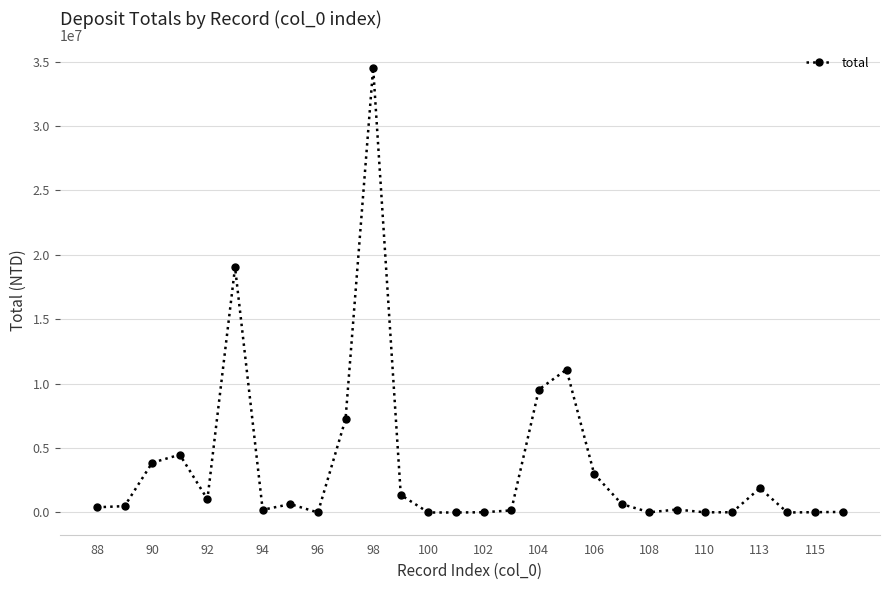

What is the difference between the second highest and minimum values?

19033247.0